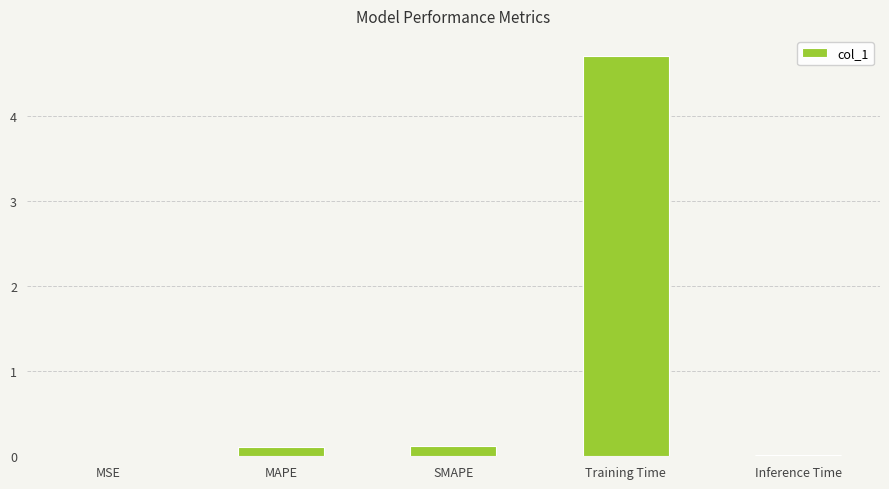

Read the value at Training Time.

4.7